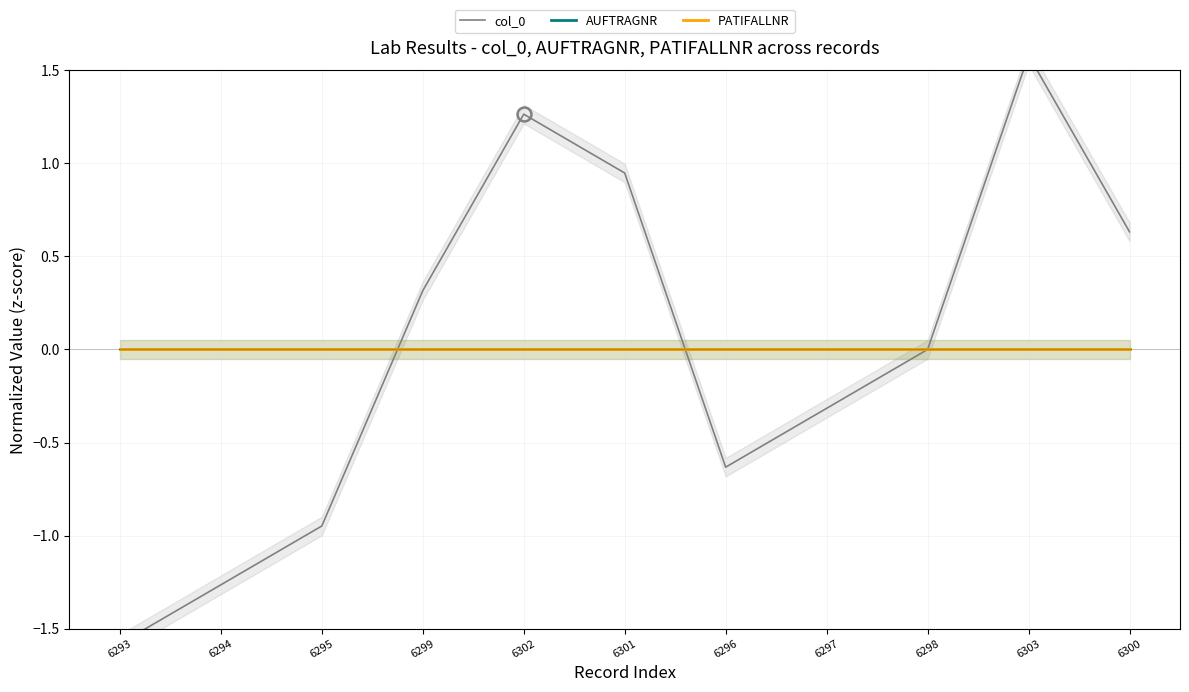

Which category has the highest value across all series?

6303